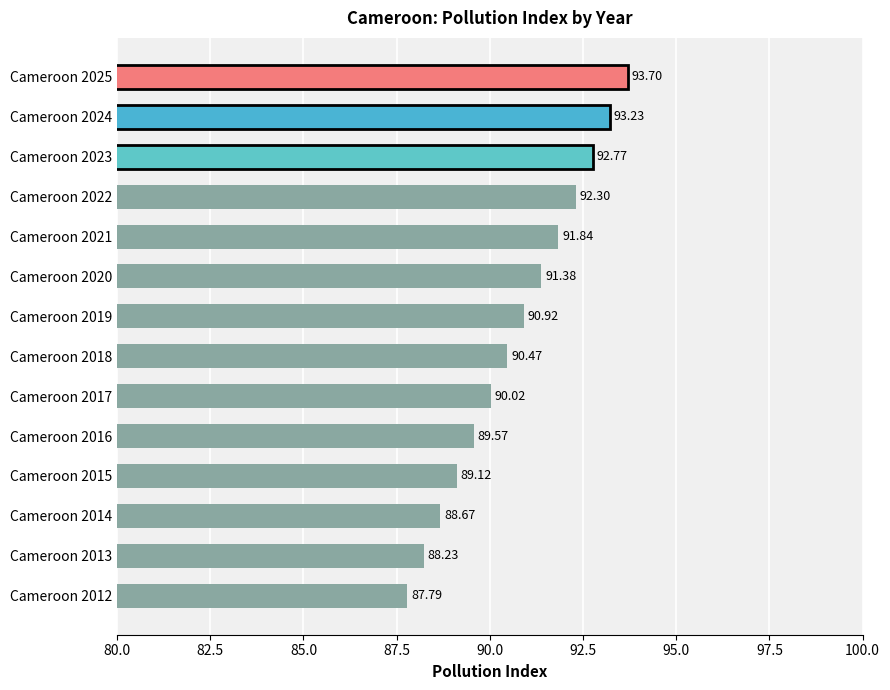

Rank the categories by value from highest to lowest.

Cameroon 2025, Cameroon 2024, Cameroon 2023, Cameroon 2022, Cameroon 2021, Cameroon 2020, Cameroon 2019, Cameroon 2018, Cameroon 2017, Cameroon 2016, Cameroon 2015, Cameroon 2014, Cameroon 2013, Cameroon 2012